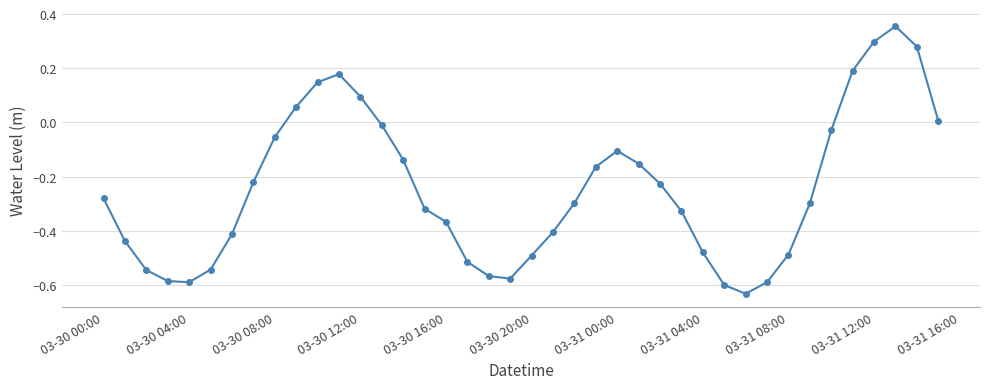

What is the difference between the second highest and minimum values?

0.9